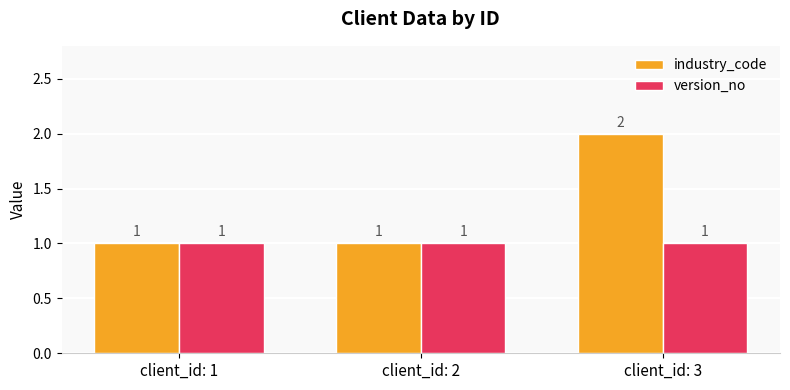

Reading left to right, what are all the values shown in this chart?

industry_code: 1	1	2
version_no: 1	1	1